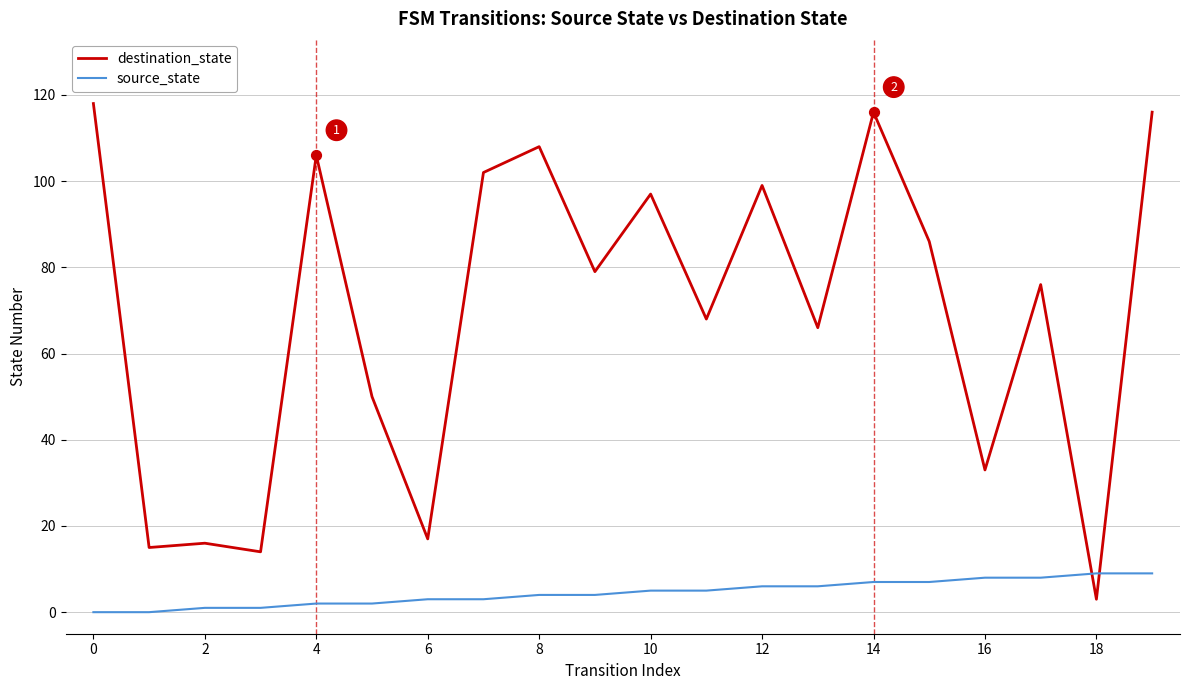

Which series has the widest spread of values?

destination_state